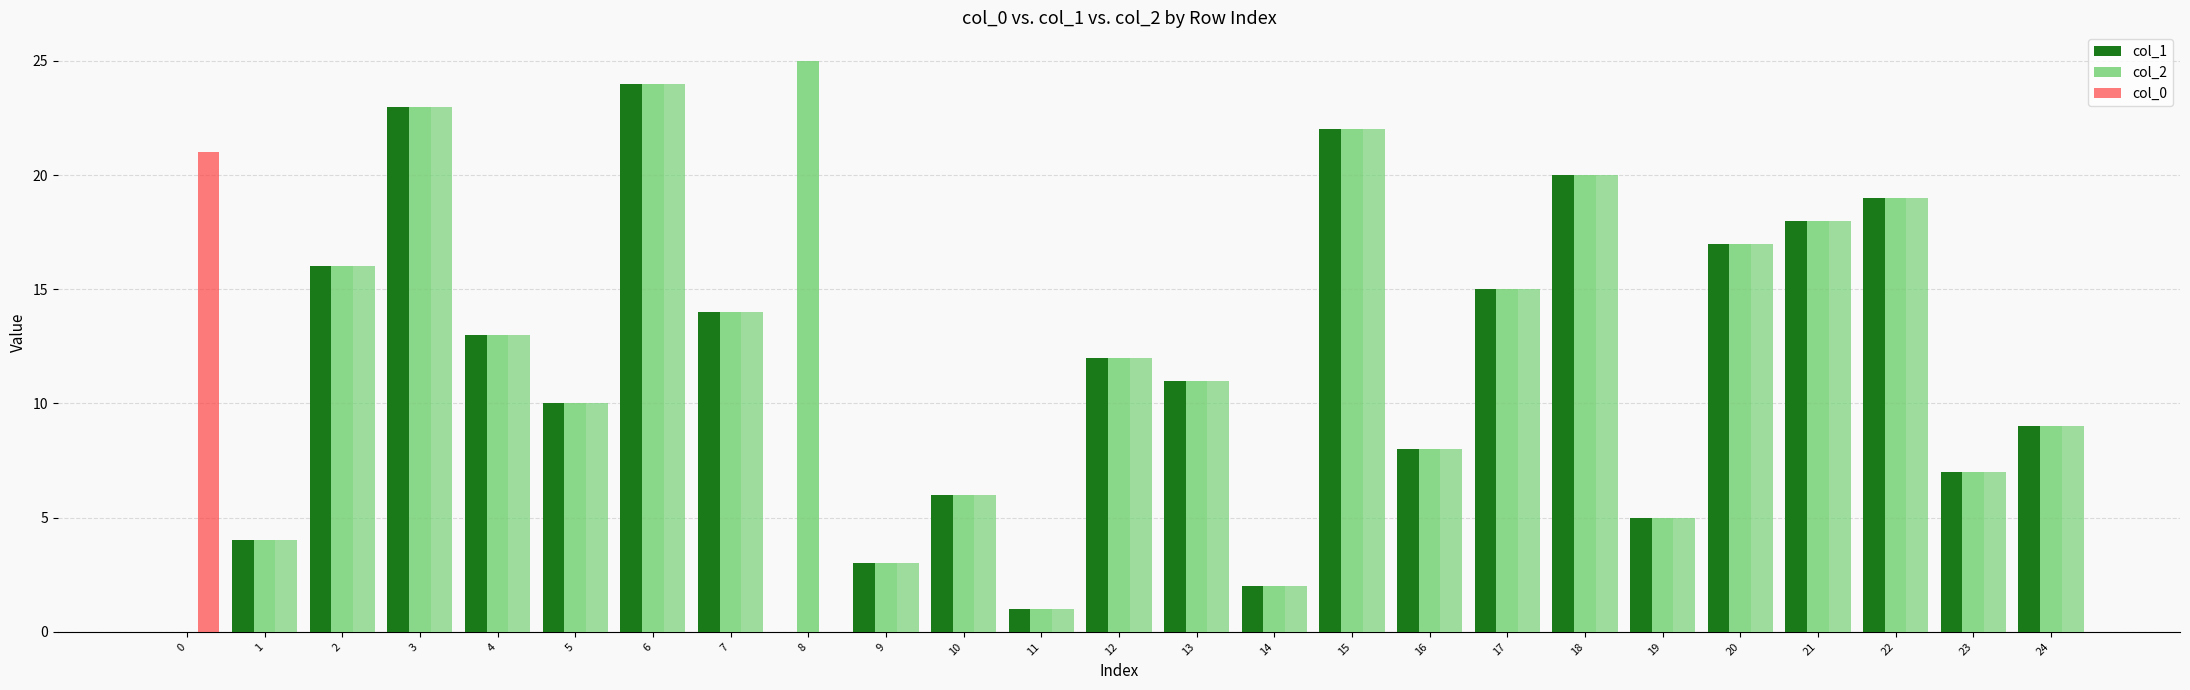

Reading left to right, transcribe all the data shown in this chart.

col_1: 0	4	16	23	13	10	24	14	0	3	6	1	12	11	2	22	8	15	20	5	17	18	19	7	9
col_2: 0	4	16	23	13	10	24	14	25	3	6	1	12	11	2	22	8	15	20	5	17	18	19	7	9
col_0: 21	4	16	23	13	10	24	14	0	3	6	1	12	11	2	22	8	15	20	5	17	18	19	7	9